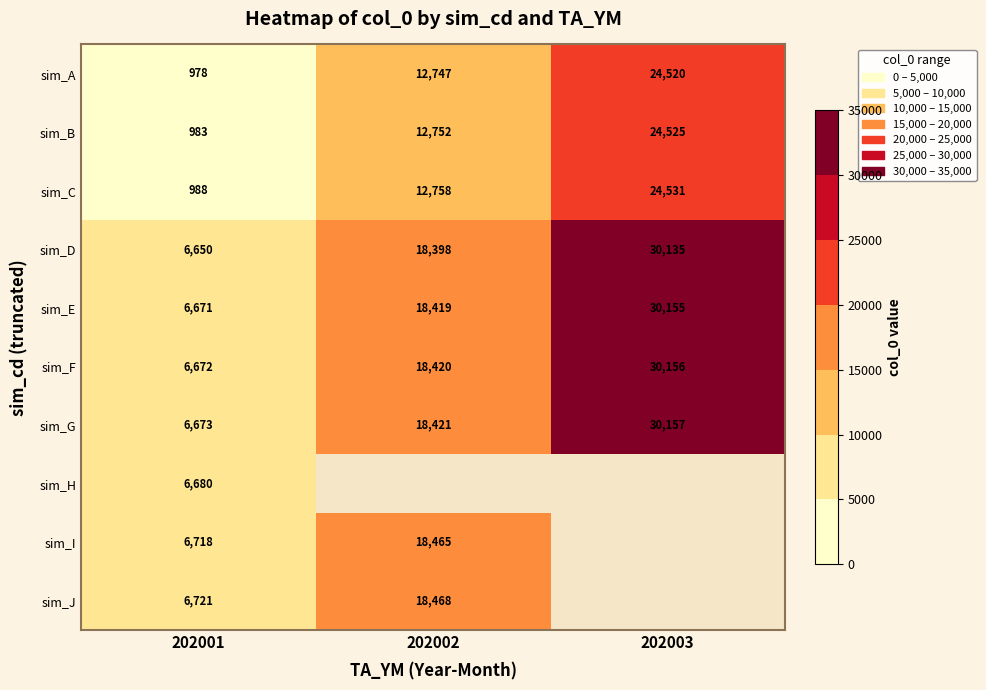

What is the difference between the maximum and minimum values in the sim_E series?

23484